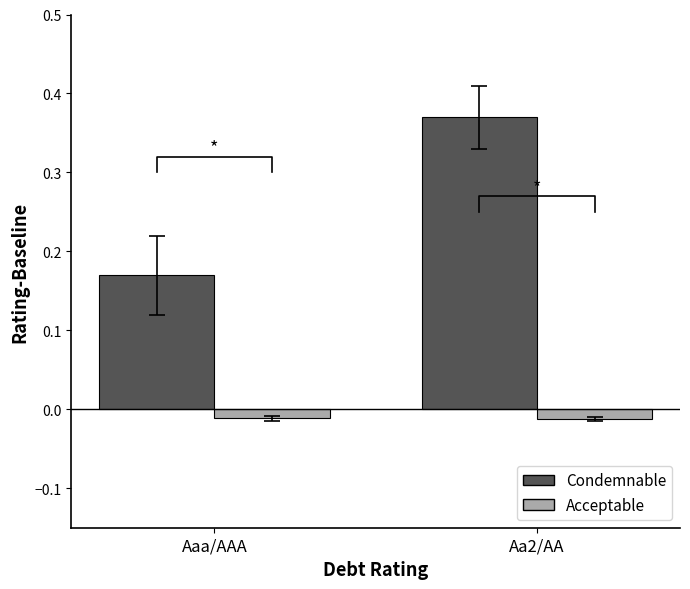

The Acceptable series shows -0.0 at Aaa/AAA. True or false?

True